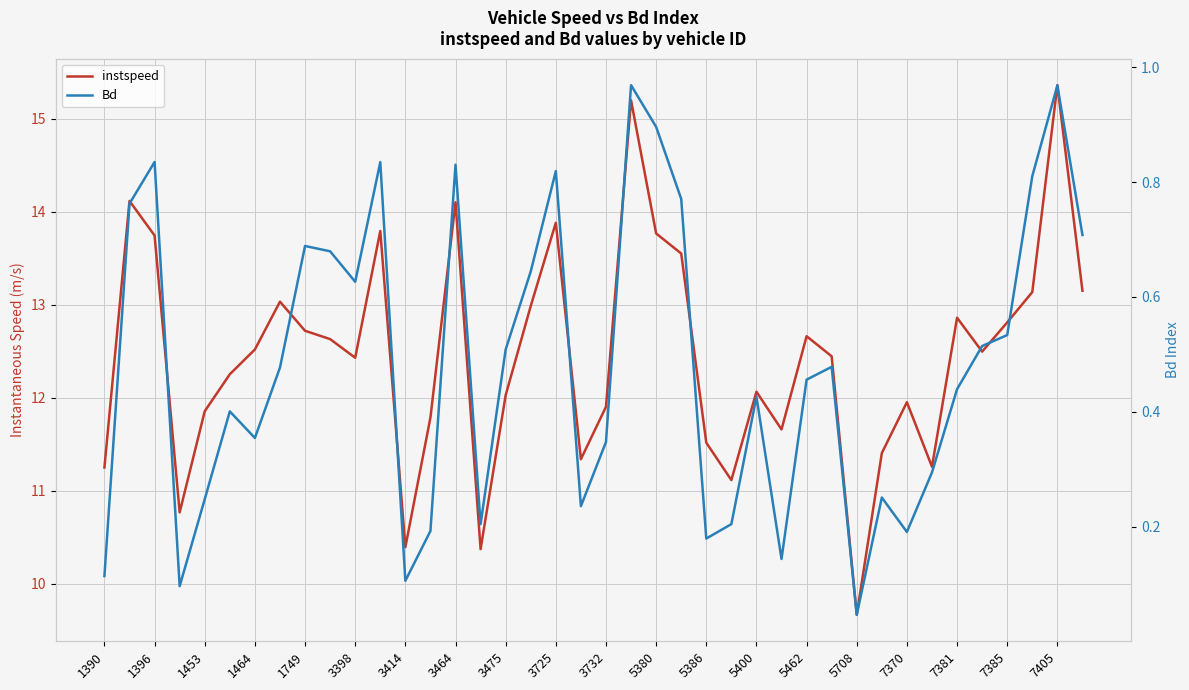

Reading left to right, what are all the values shown in this chart?

instspeed: 11.2	14.1	13.7	10.8	11.9	12.3	12.5	13.0	12.7	12.6	12.4	13.8	10.4	11.8	14.1	10.4	12.0	13.0	13.9	11.3	11.9	15.2	13.8	13.6	11.5	11.1	12.1	11.7	12.7	12.4	9.7	11.4	12.0	11.3	12.9	12.5	12.8	13.1	15.4	13.2
Bd: 0.1	0.8	0.8	0.1	0.2	0.4	0.4	0.5	0.7	0.7	0.6	0.8	0.1	0.2	0.8	0.2	0.5	0.6	0.8	0.2	0.3	1.0	0.9	0.8	0.2	0.2	0.4	0.1	0.5	0.5	0.0	0.3	0.2	0.3	0.4	0.5	0.5	0.8	1.0	0.7